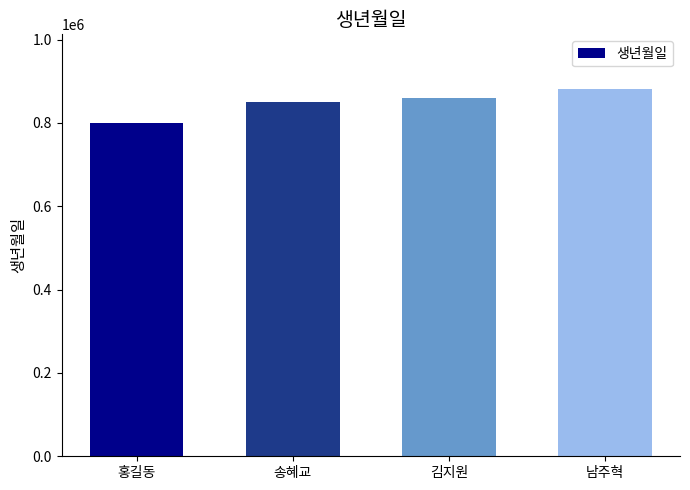

How many series are shown in this chart?

1